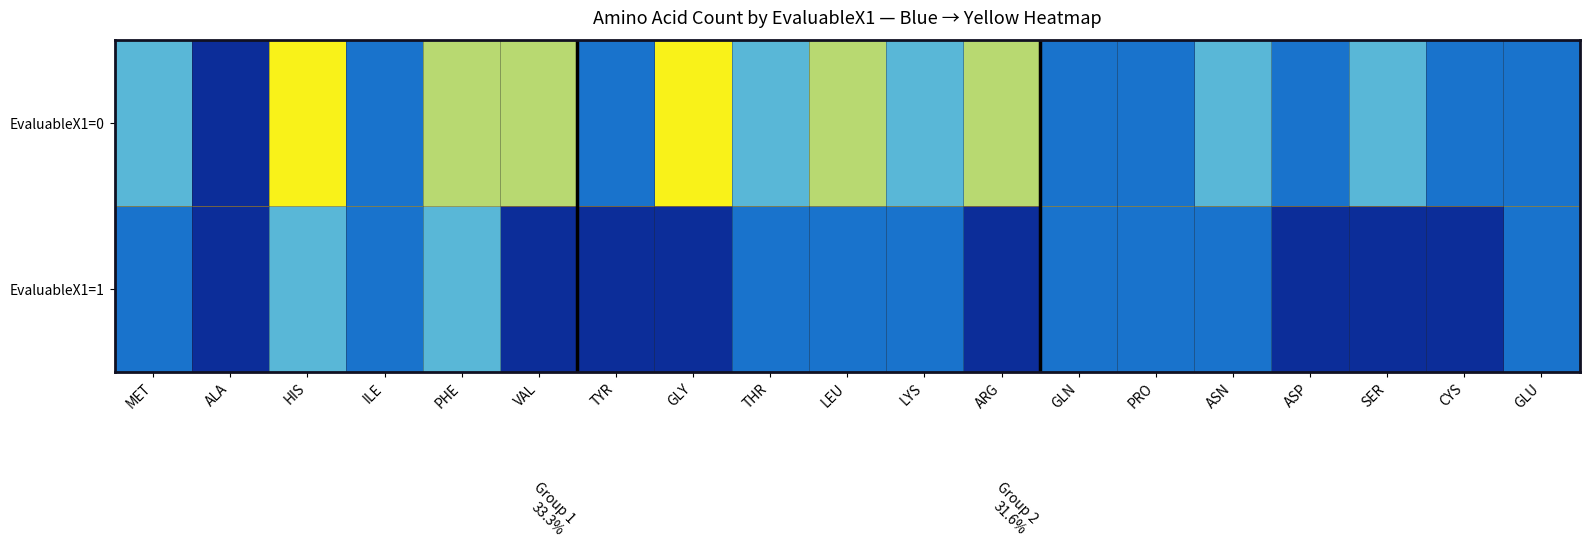

Between ARG and ASP, which series saw the biggest shift?

EvaluableX1=0